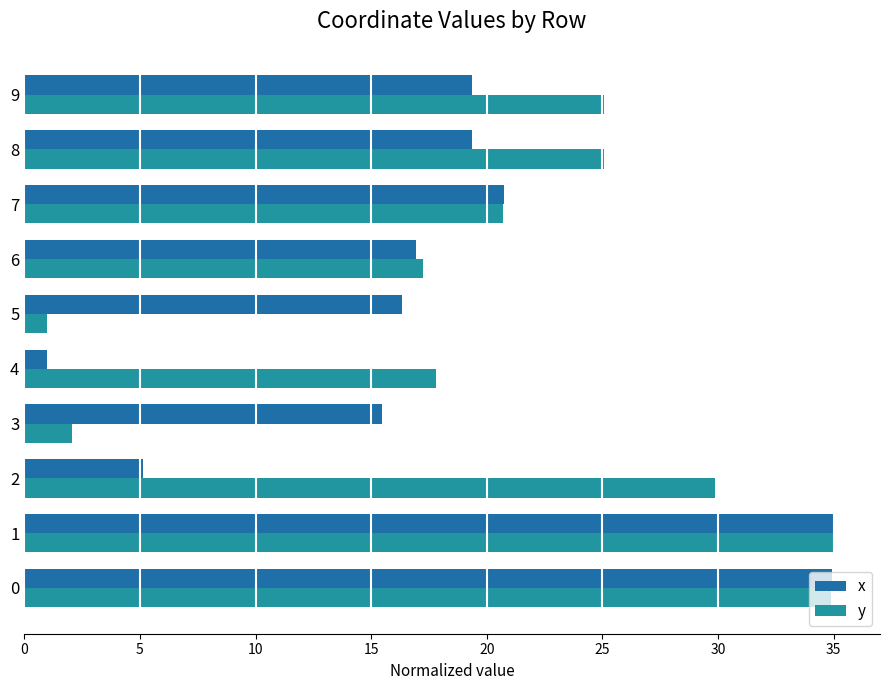

How many series are shown in this chart?

2